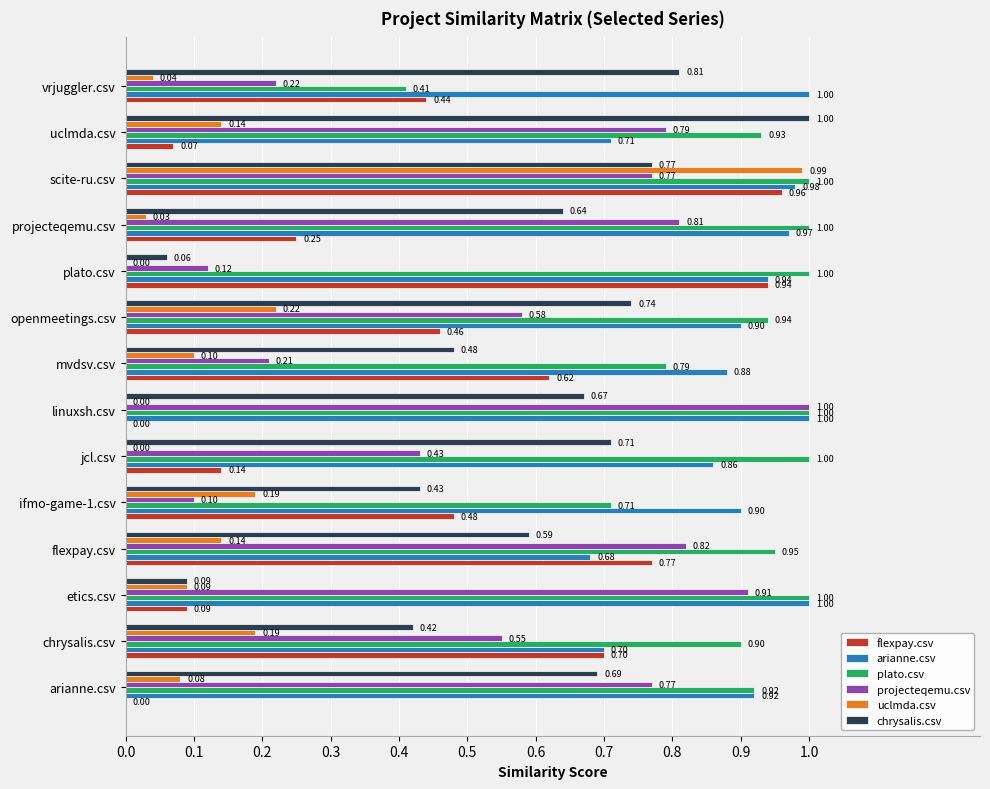

At which category is the sum across all series the highest?

scite-ru.csv